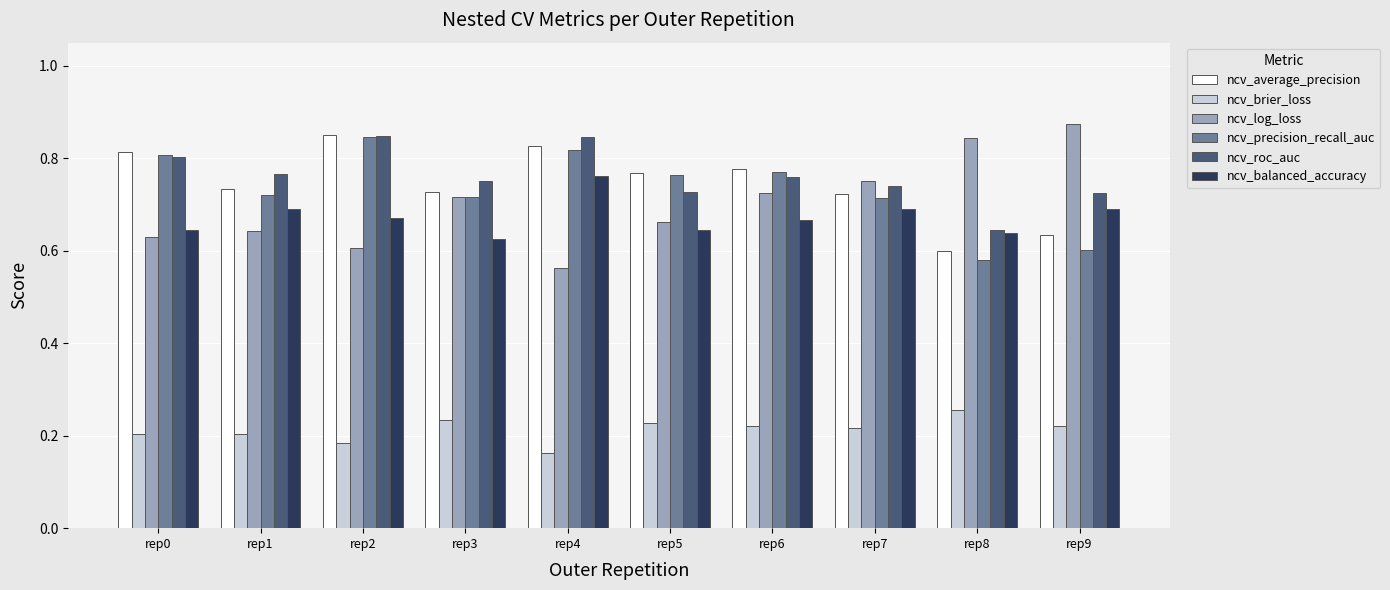

At how many categories does at least one series exceed 0?

10